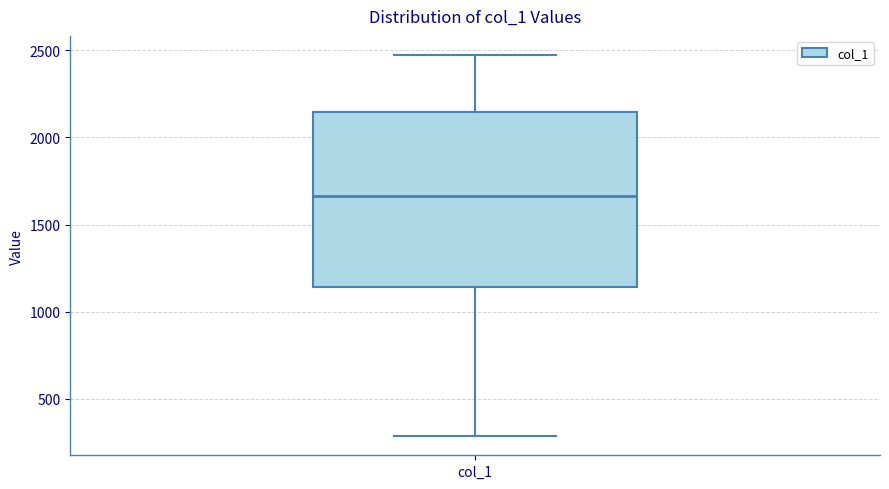

Read this box plot against the y-axis: the position of the median line, the range covered by the box, and the ends of both whiskers. The values are not printed on the chart, so give them approximately, as read against the axis.

median 1650, box 1150 to 2150, whiskers 300 to 2450